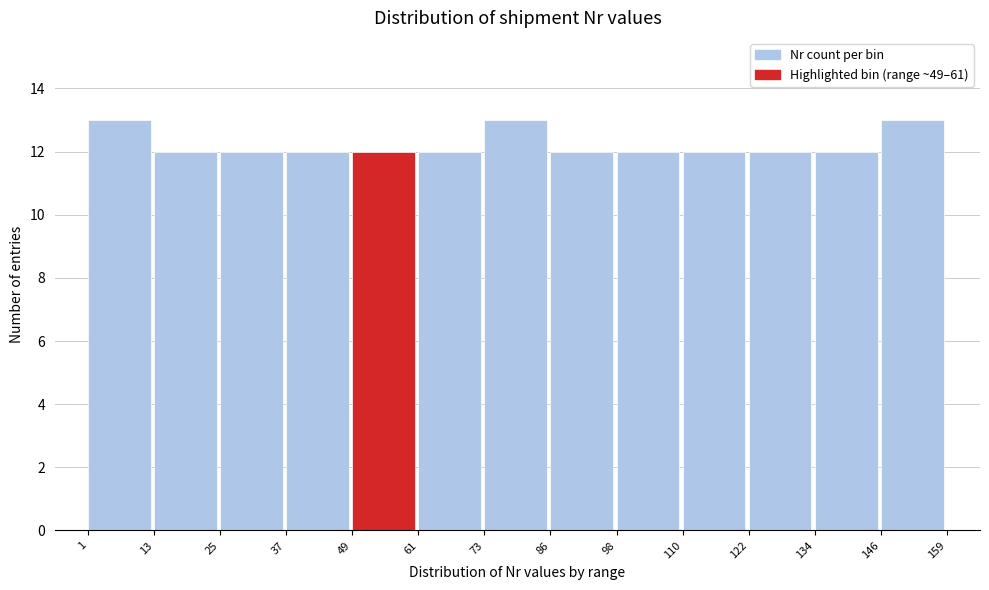

Reading left to right, list every bar in this chart as the range it spans on the x-axis followed by its height. The values are not printed on the chart, so give them approximately, as read against the axis.

1 to 13: 13
13 to 25: 12
25 to 37: 12
37 to 49: 12
49 to 61: 12
61 to 73: 12
73 to 86: 13
86 to 98: 12
98 to 110: 12
110 to 122: 12
122 to 134: 12
134 to 146: 12
146 to 159: 13